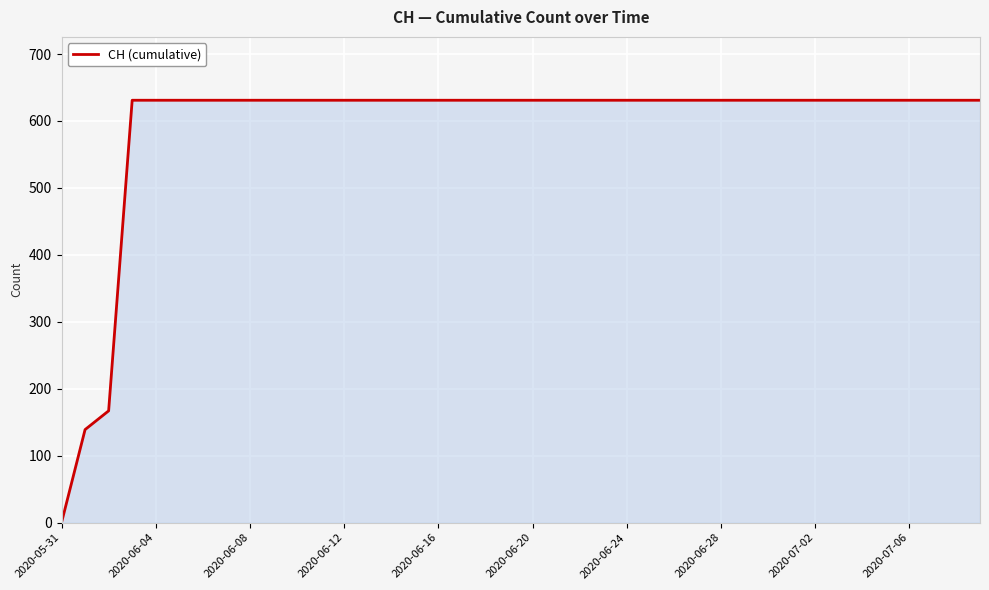

What is the difference between the maximum and minimum values?

631